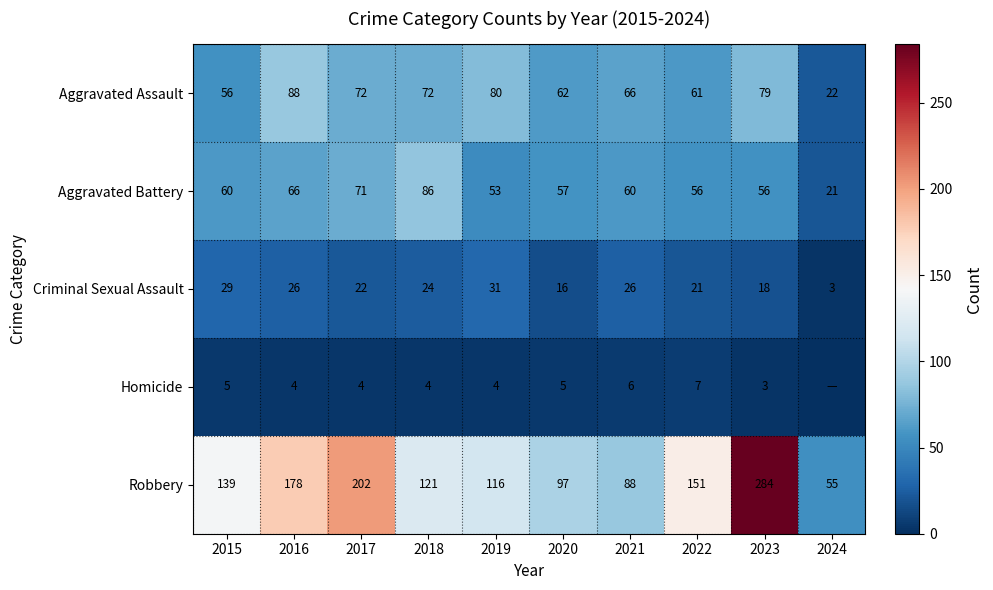

Is the value of Robbery at 2021 greater than the value of Aggravated Battery at 2021?

Yes